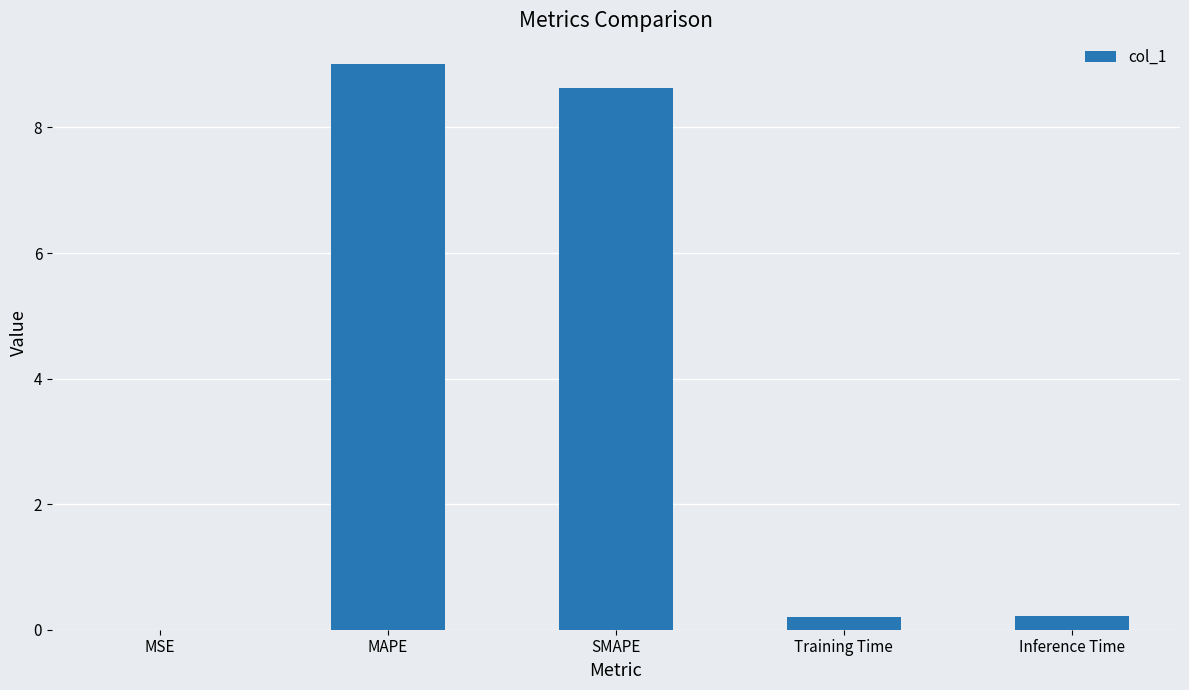

At which category does the chart reach its peak across all series?

MAPE